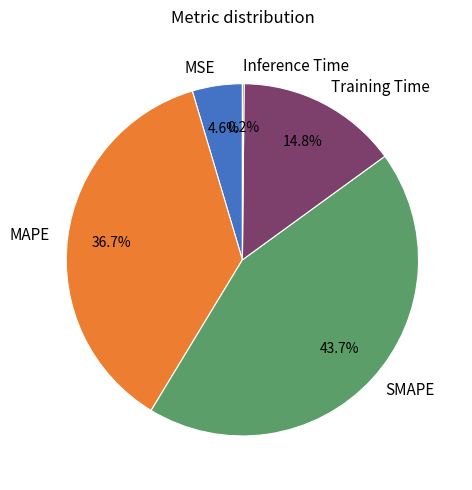

What portion of the pie excludes Training Time?

85.2%